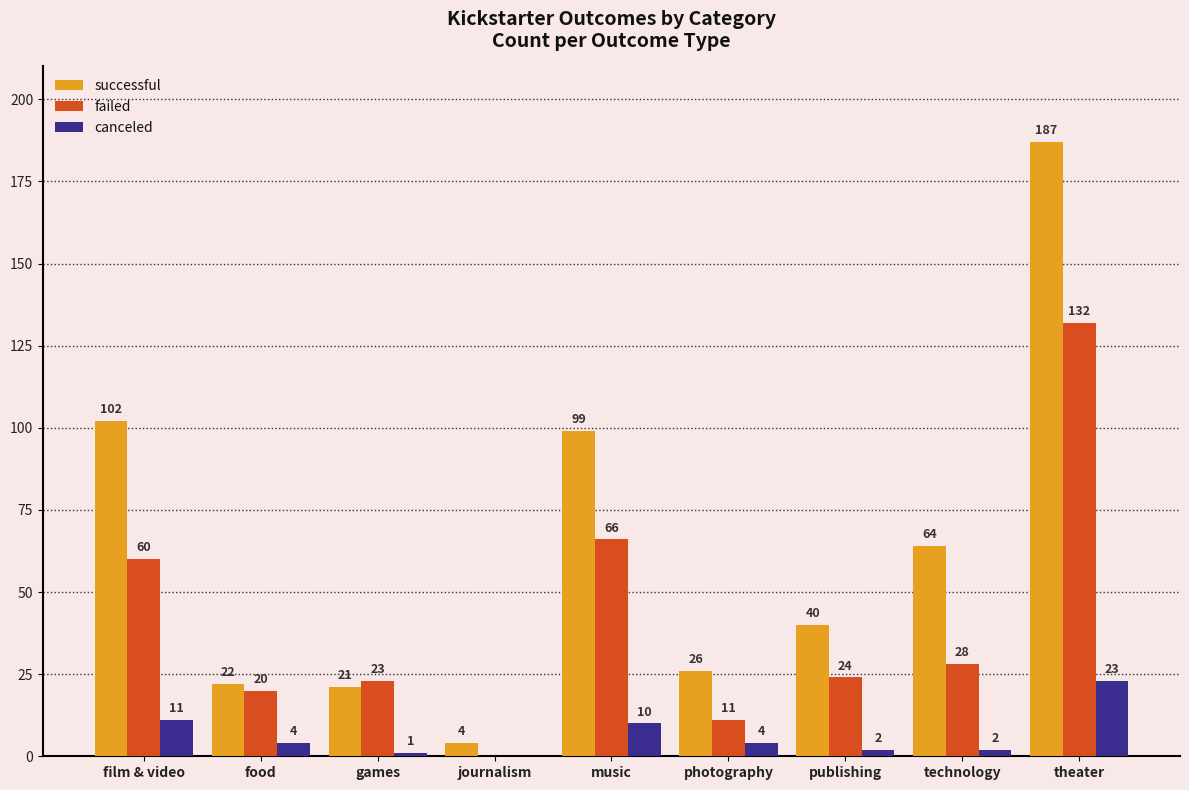

What is the highest value of the failed series?

132